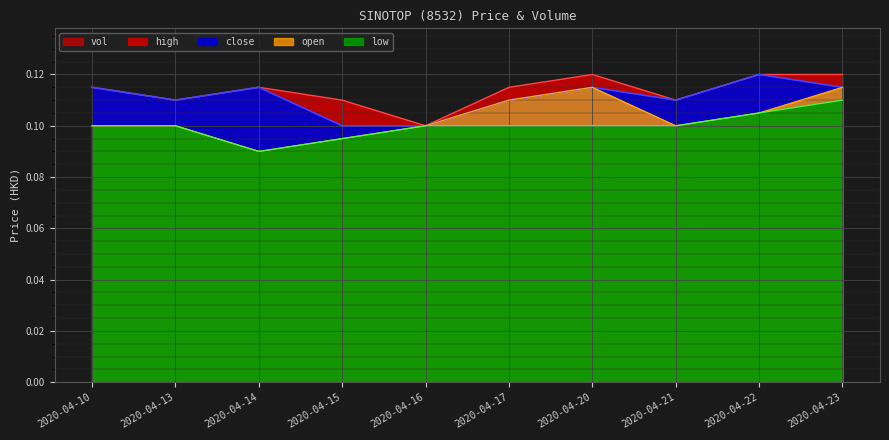

True or false: open and close cross at least once.

False